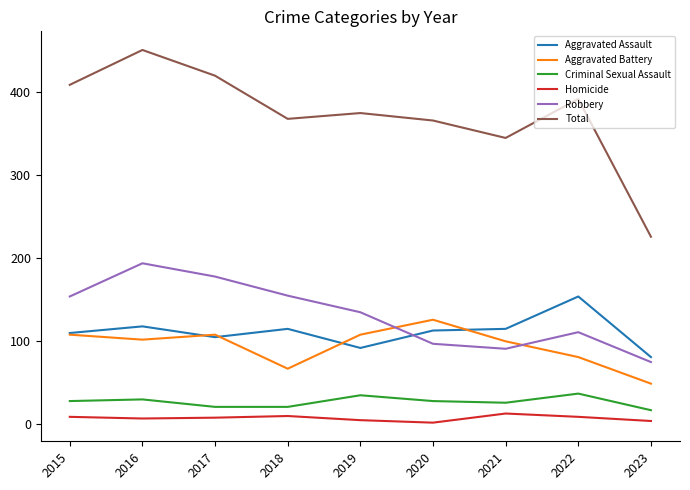

What are all the series names shown in the legend?

Aggravated Assault, Aggravated Battery, Criminal Sexual Assault, Homicide, Robbery, Total